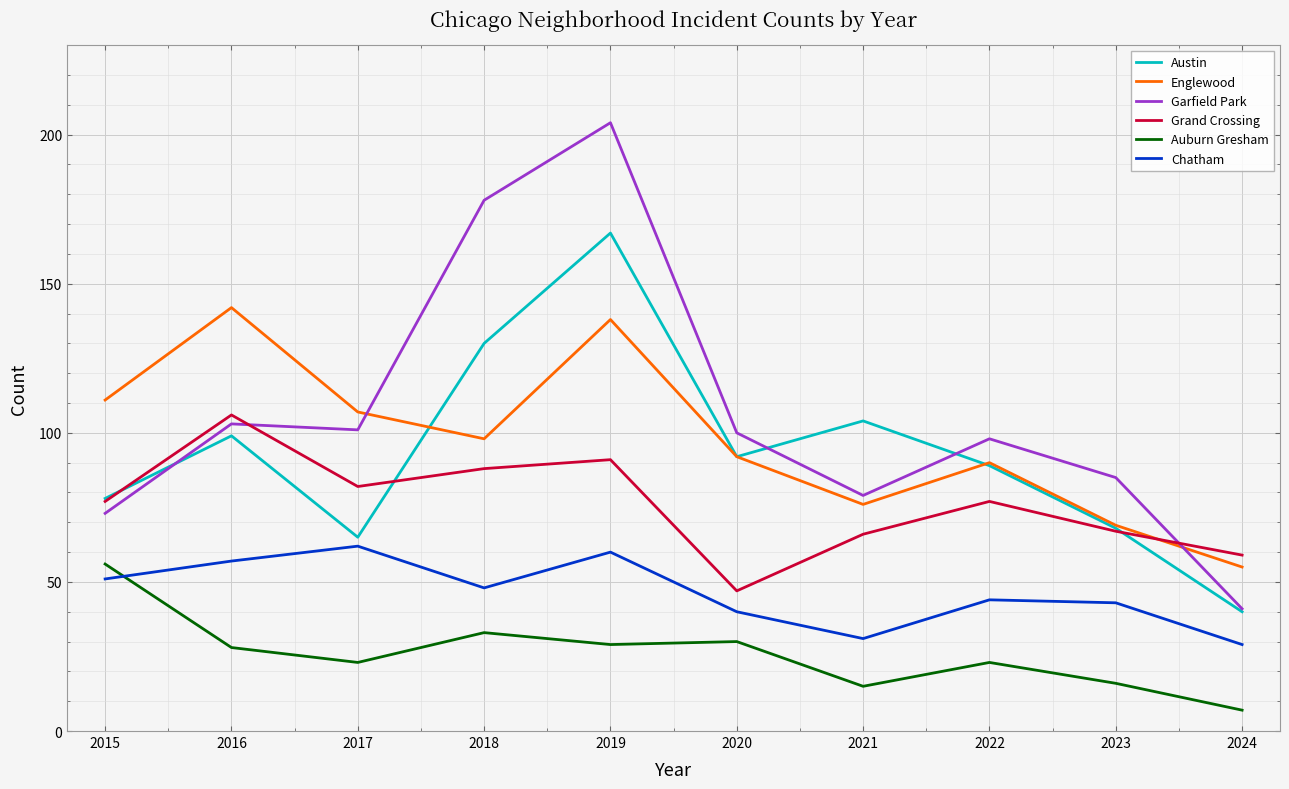

What is the spread (max minus min) of values at 2019?

175